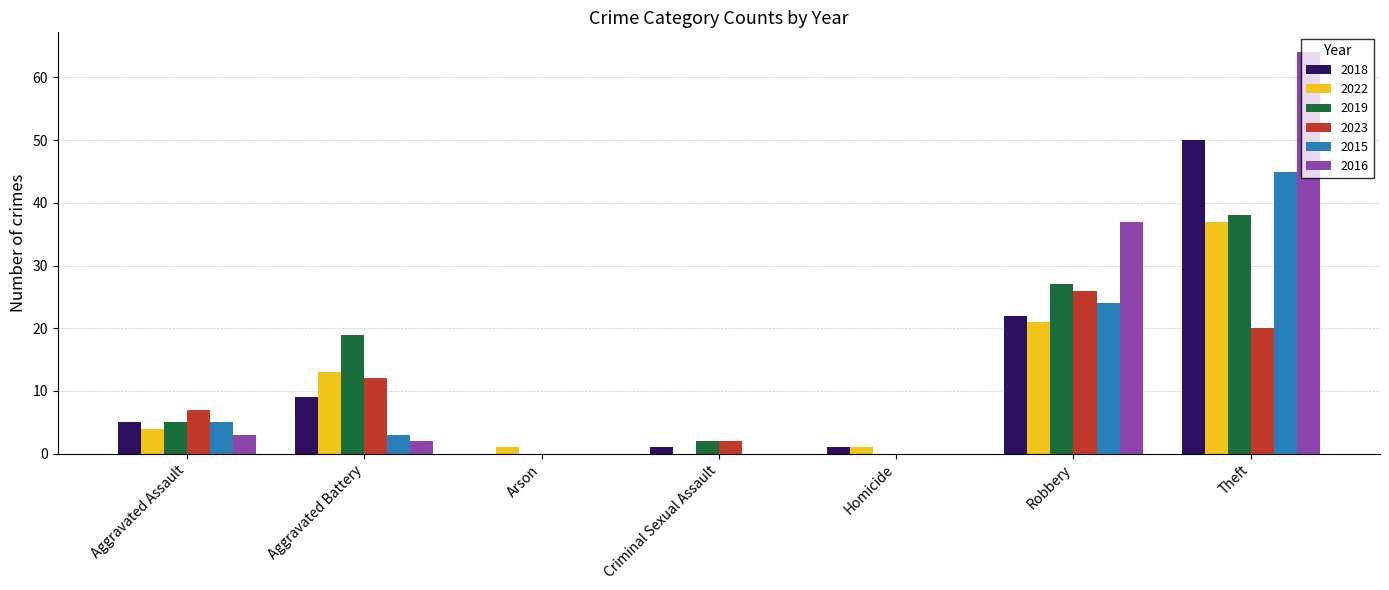

Where is 2022 nearest to the value 18?

Robbery